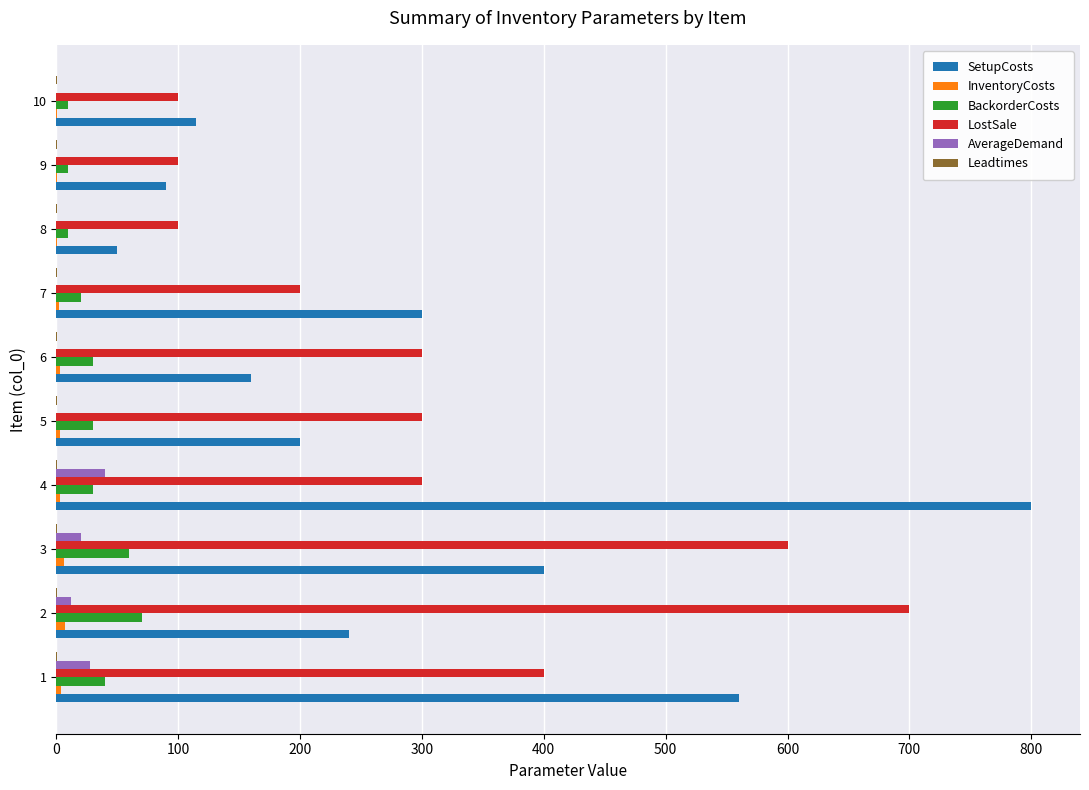

Between 2 and 4, which series saw the biggest shift?

SetupCosts